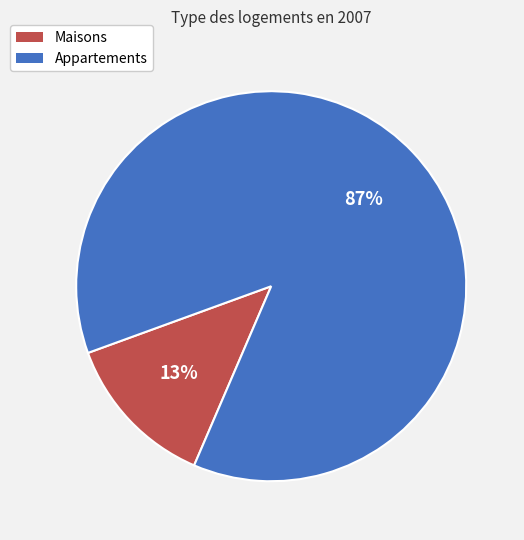

Which slice is the largest?

Appartements